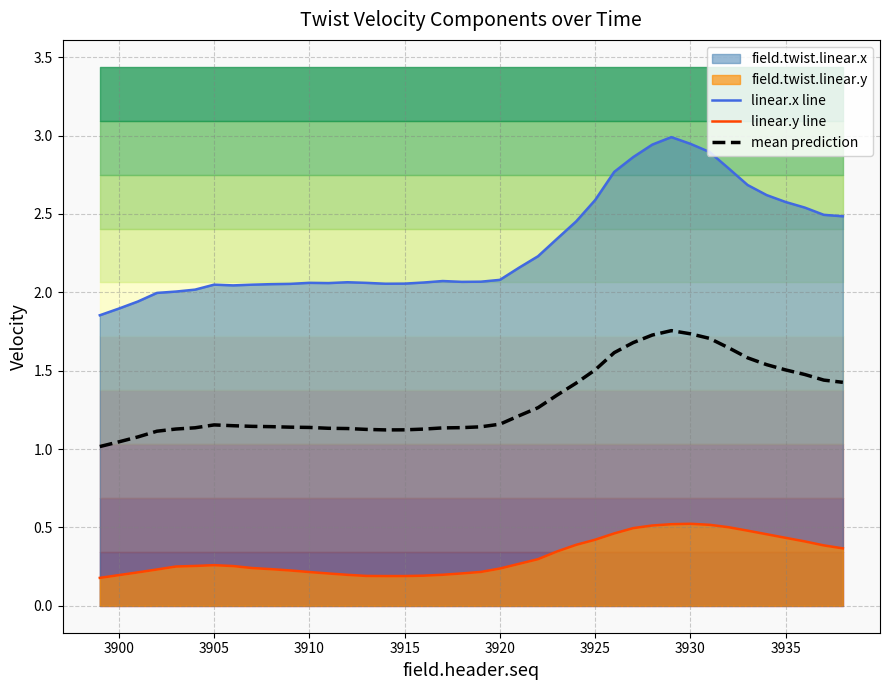

Count the number of categories in the chart.

40